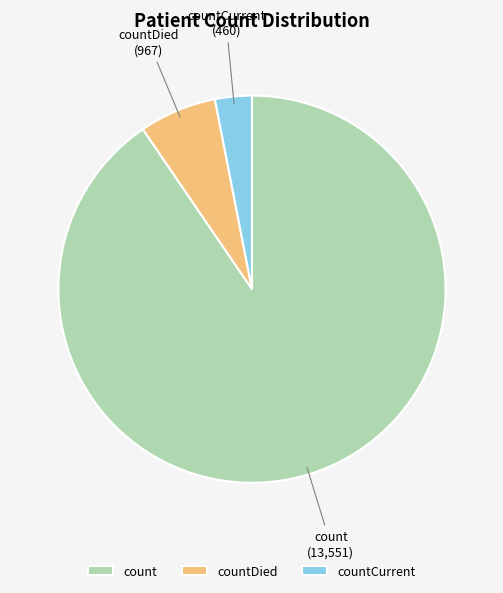

Which has a higher value, countCurrent or count?

count